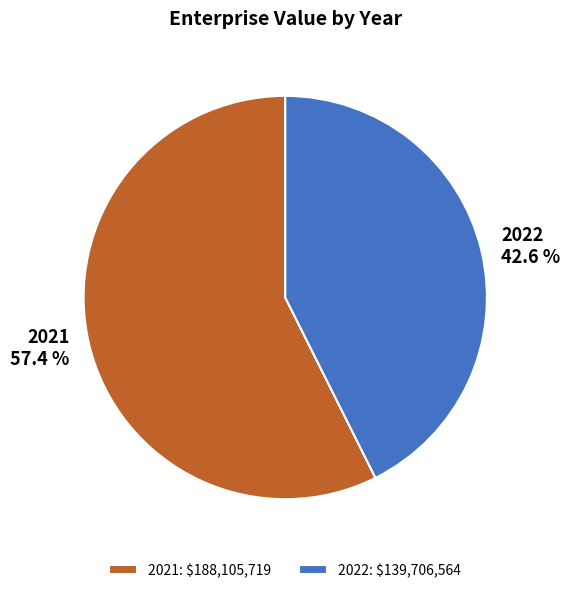

The 2022 slice represents 43% of the pie. True or false?

True